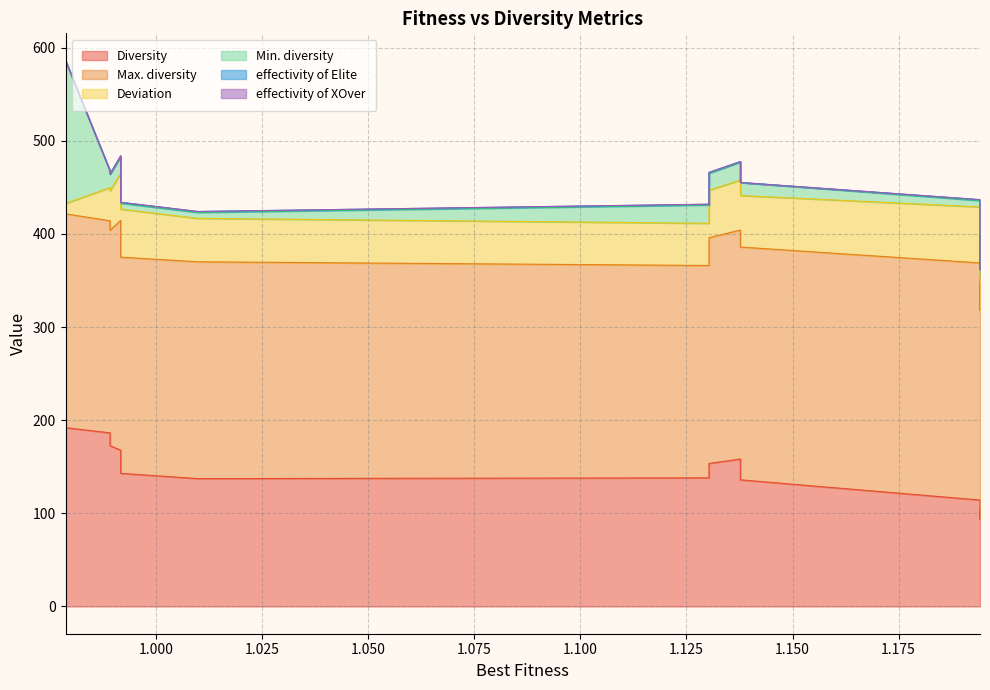

True or false: Max. diversity and effectivity of Elite cross at least once.

False